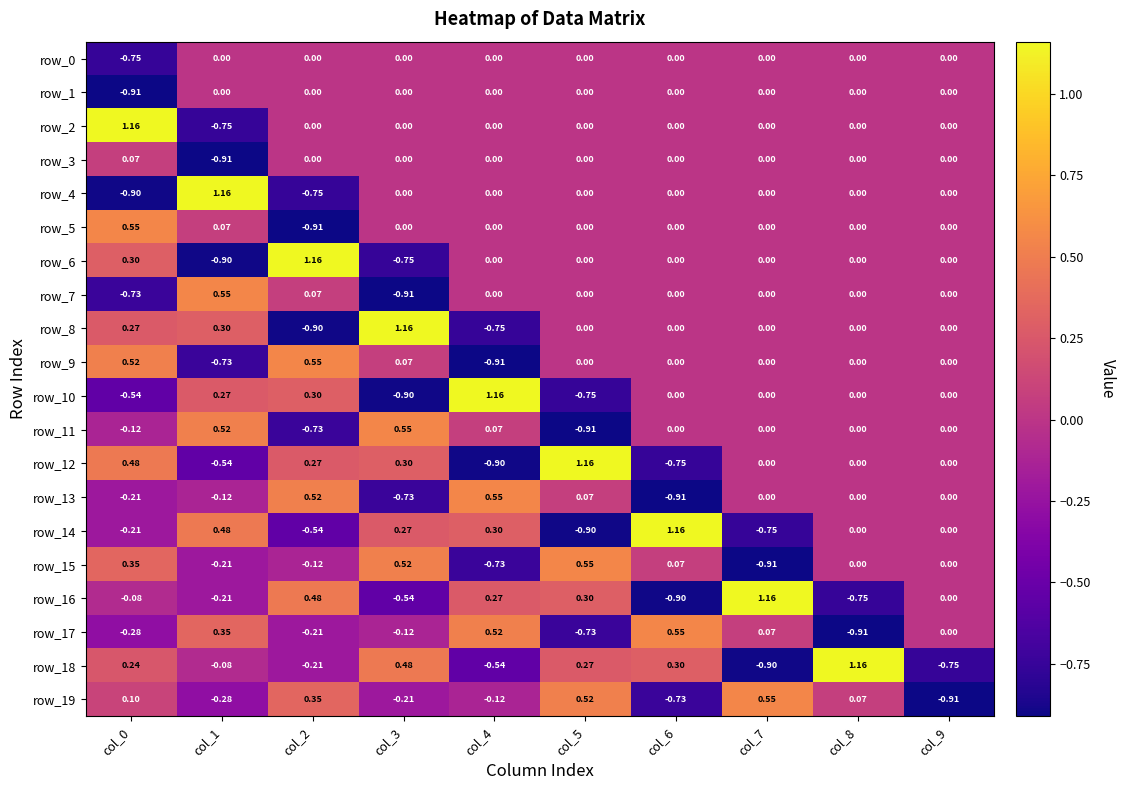

Is the value of row_3 at col_0 greater than the value of row_2 at col_2?

Yes